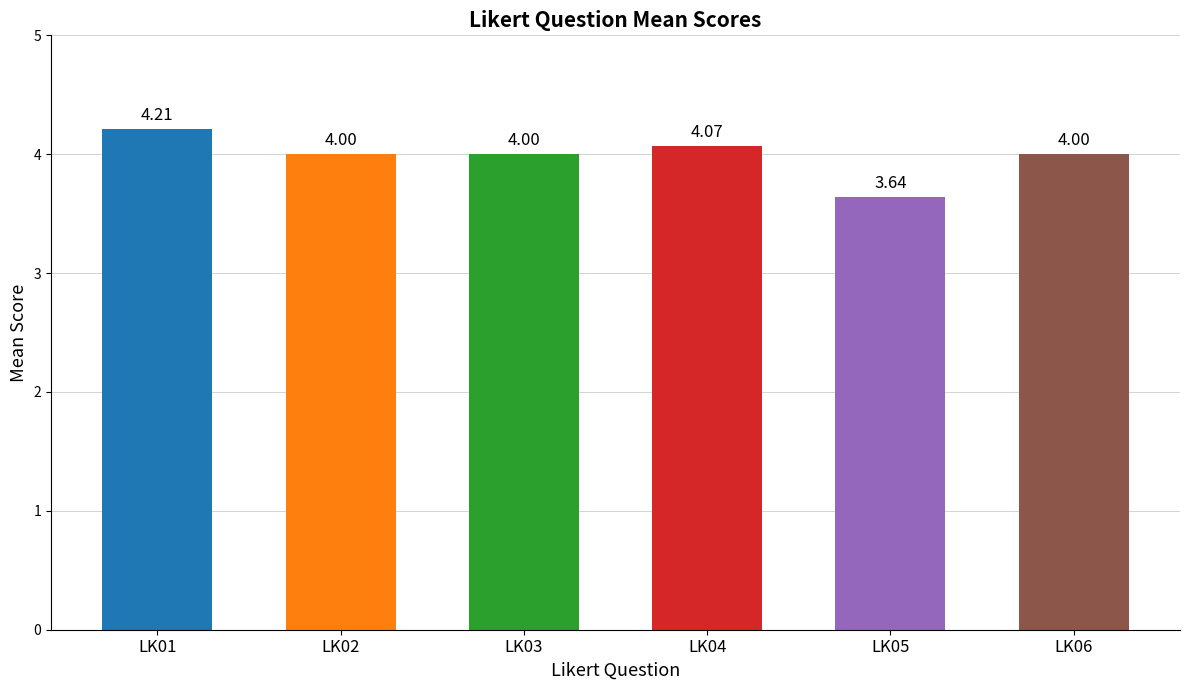

What is the maximum value shown in the chart?

4.2